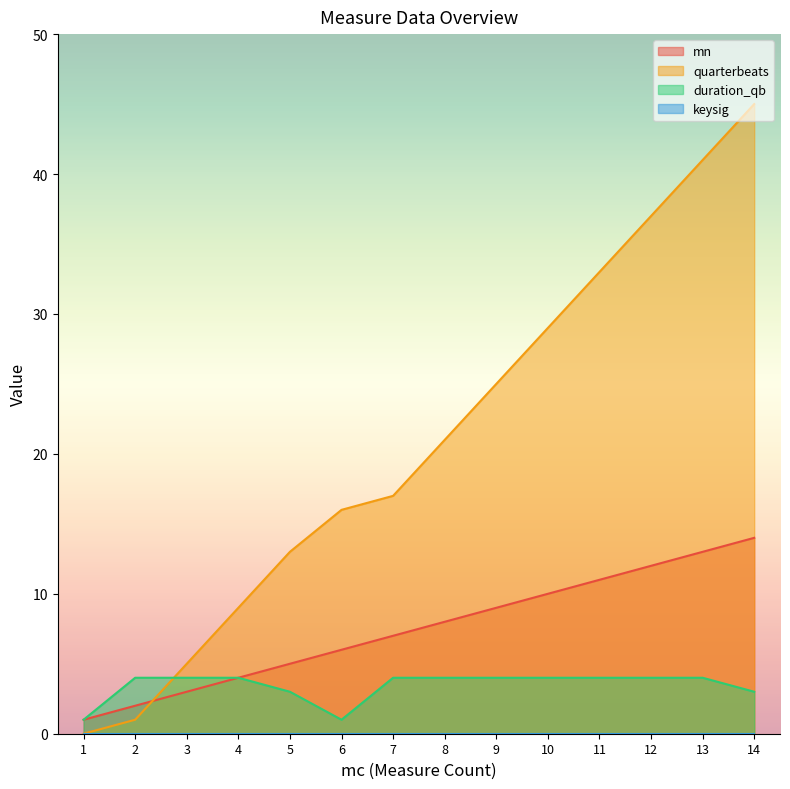

How many times do quarterbeats and mn cross each other?

1